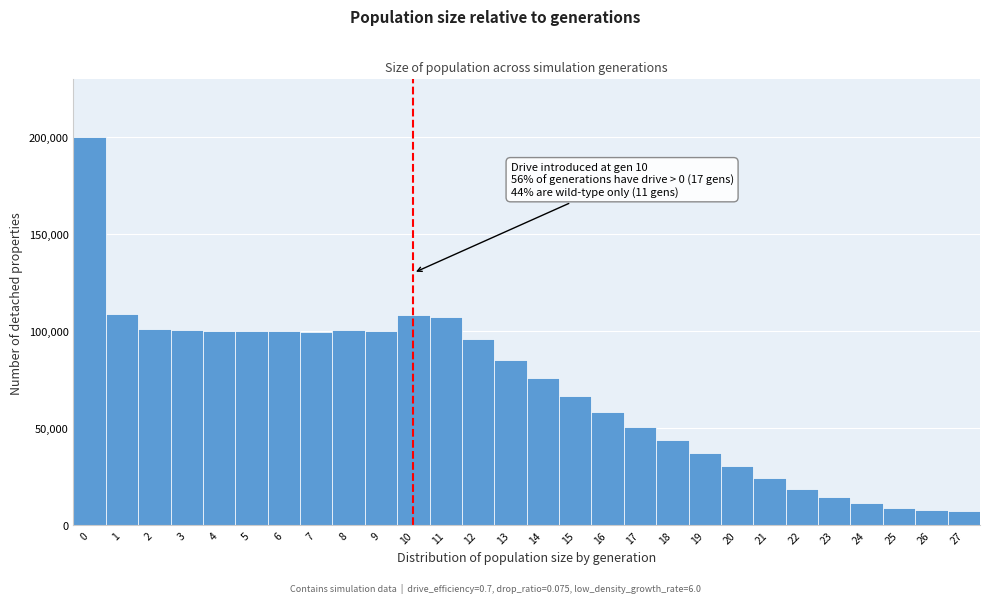

Over which range of the x-axis is the bar tallest?

-0.5 to 0.5